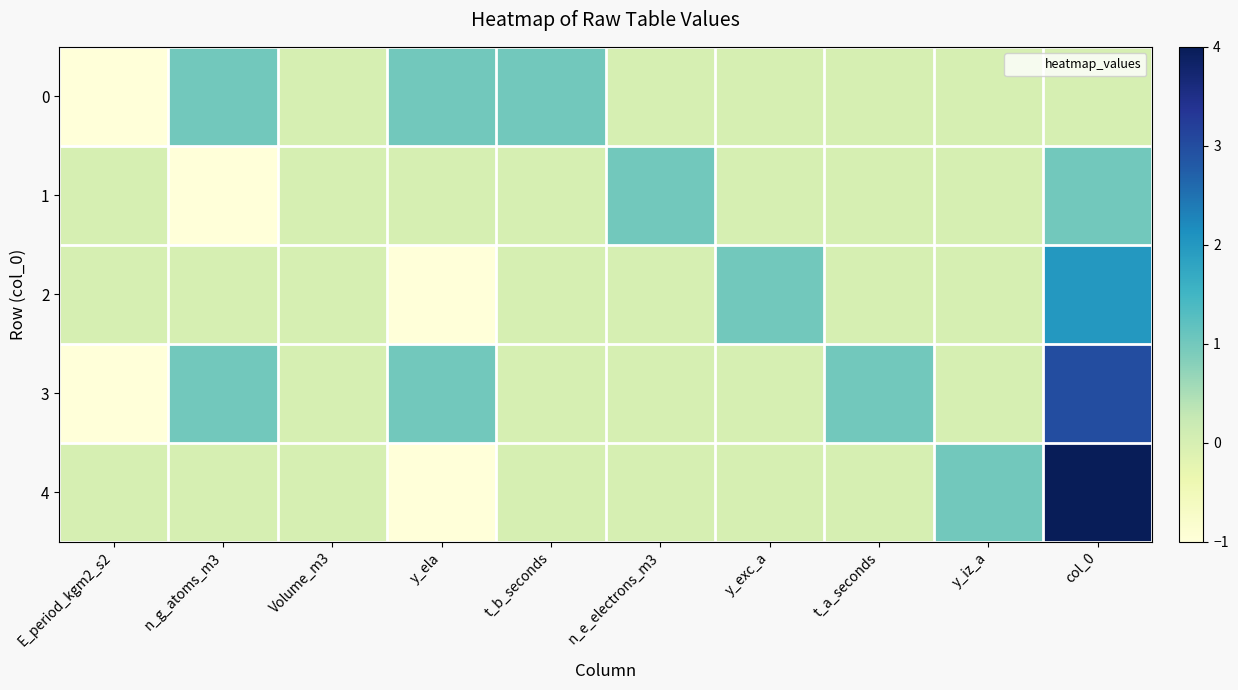

Reading left to right, list all the values displayed in this chart.

0: E_period_kgm2_s2=-1	n_g_atoms_m3=1	Volume_m3=0	y_ela=1	t_b_seconds=1	n_e_electrons_m3=0	y_exc_a=0	t_a_seconds=0	y_iz_a=0	col_0=0
1: E_period_kgm2_s2=0	n_g_atoms_m3=-1	Volume_m3=0	y_ela=0	t_b_seconds=0	n_e_electrons_m3=1	y_exc_a=0	t_a_seconds=0	y_iz_a=0	col_0=1
2: E_period_kgm2_s2=0	n_g_atoms_m3=0	Volume_m3=0	y_ela=-1	t_b_seconds=0	n_e_electrons_m3=0	y_exc_a=1	t_a_seconds=0	y_iz_a=0	col_0=2
3: E_period_kgm2_s2=-1	n_g_atoms_m3=1	Volume_m3=0	y_ela=1	t_b_seconds=0	n_e_electrons_m3=0	y_exc_a=0	t_a_seconds=1	y_iz_a=0	col_0=3
4: E_period_kgm2_s2=0	n_g_atoms_m3=0	Volume_m3=0	y_ela=-1	t_b_seconds=0	n_e_electrons_m3=0	y_exc_a=0	t_a_seconds=0	y_iz_a=1	col_0=4